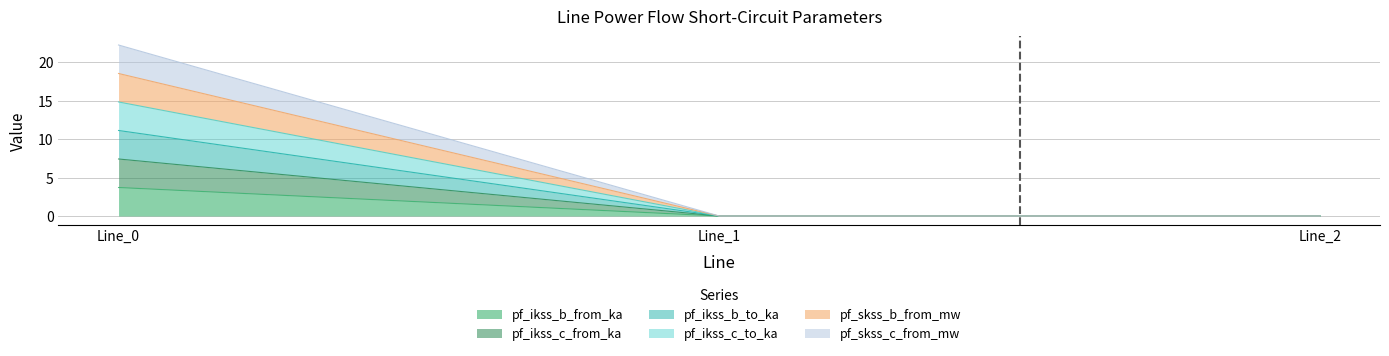

What is the difference between the maximum and minimum values in the pf_skss_c_from_mw series?

22.2